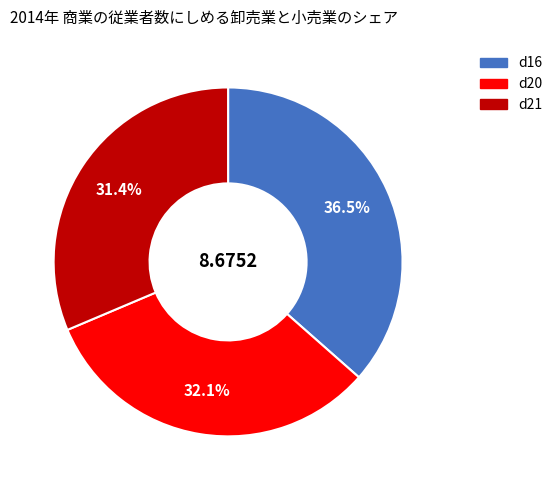

What is the ratio of the value at d16 to the value at d21?

1.2